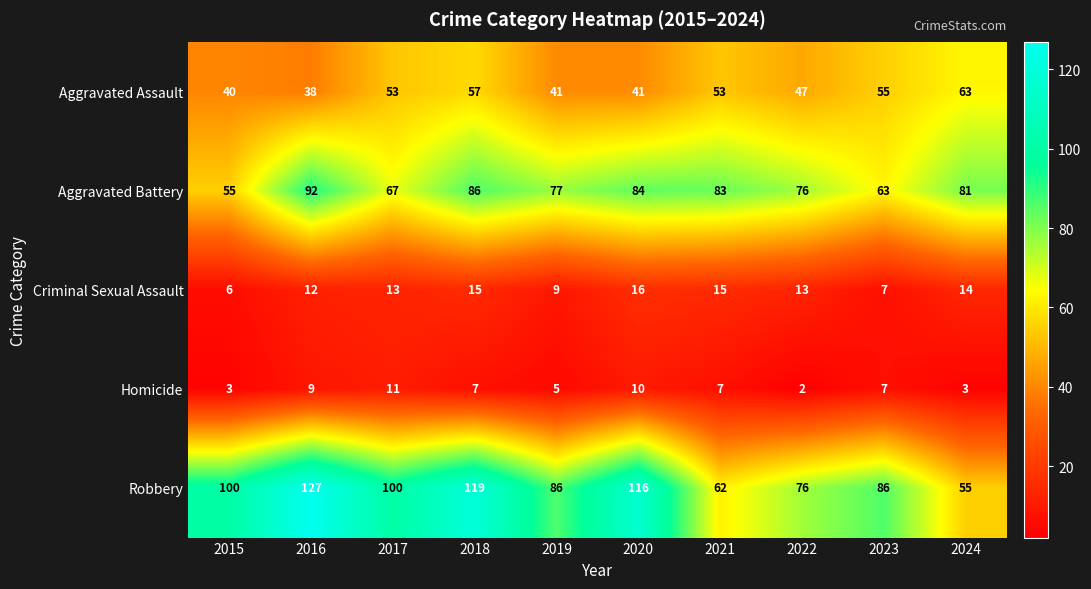

Which label corresponds to the smallest value in the chart?

2022